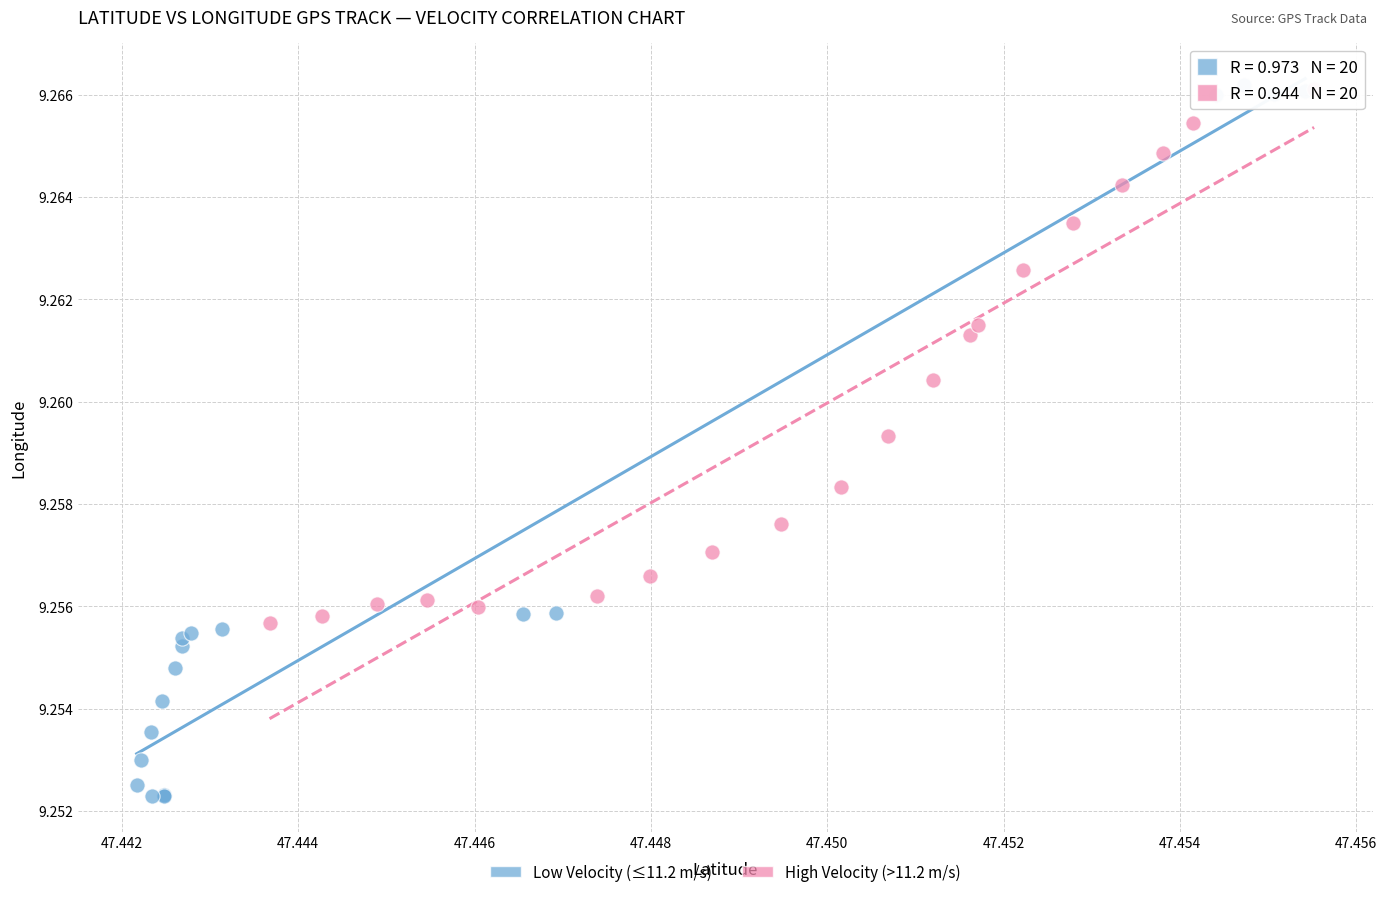

Which series contains the lowest Y value?

Low Velocity (≤11.2 m/s)